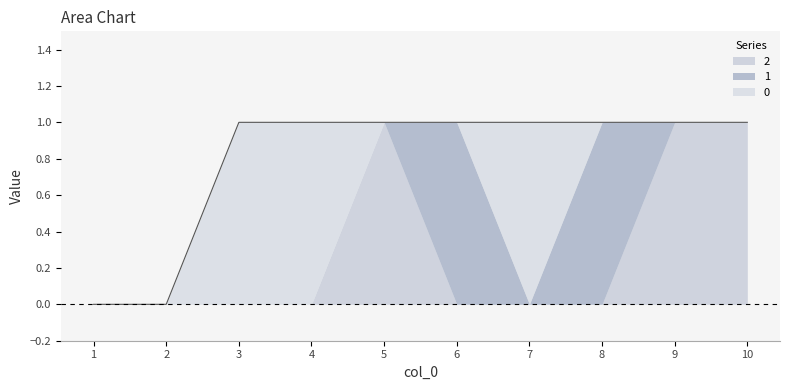

True or false: 1 and 0 cross at least once.

True